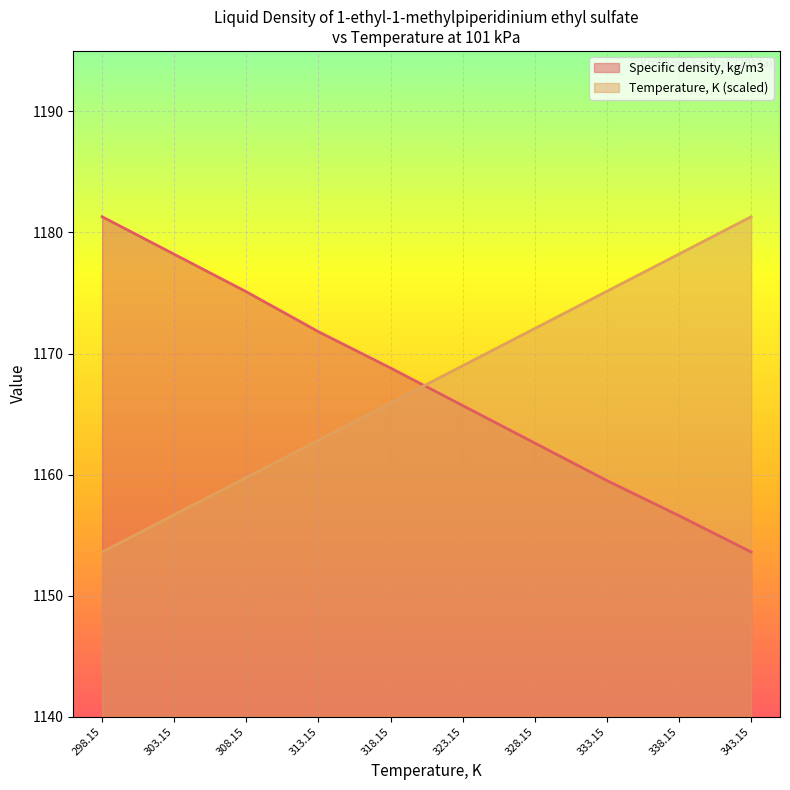

True or false: Temperature, K has a value of 1169.0 at 323.15.

True